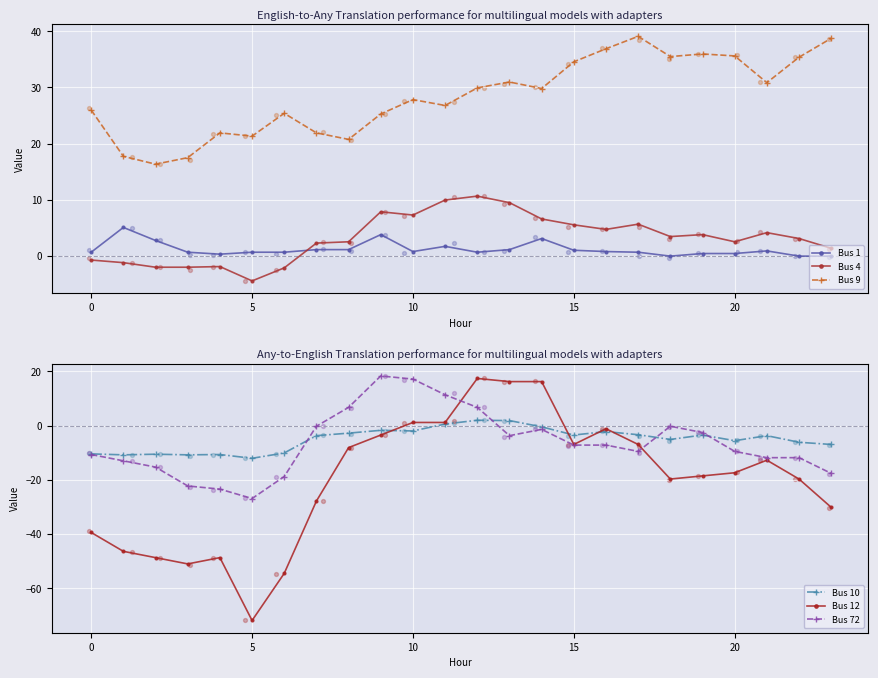

Is the value of Bus 12 at 8 greater than the value of Bus 4 at 16?

No